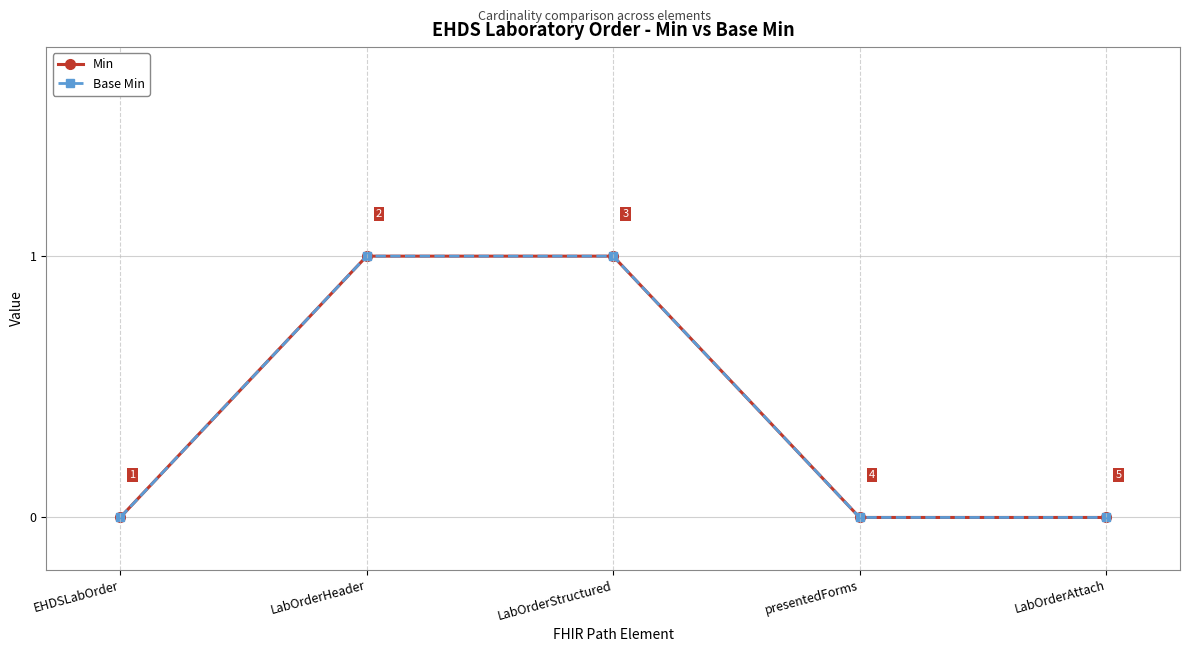

What is the sum of the Min values at EHDSLabOrder and LabOrderStructured?

1